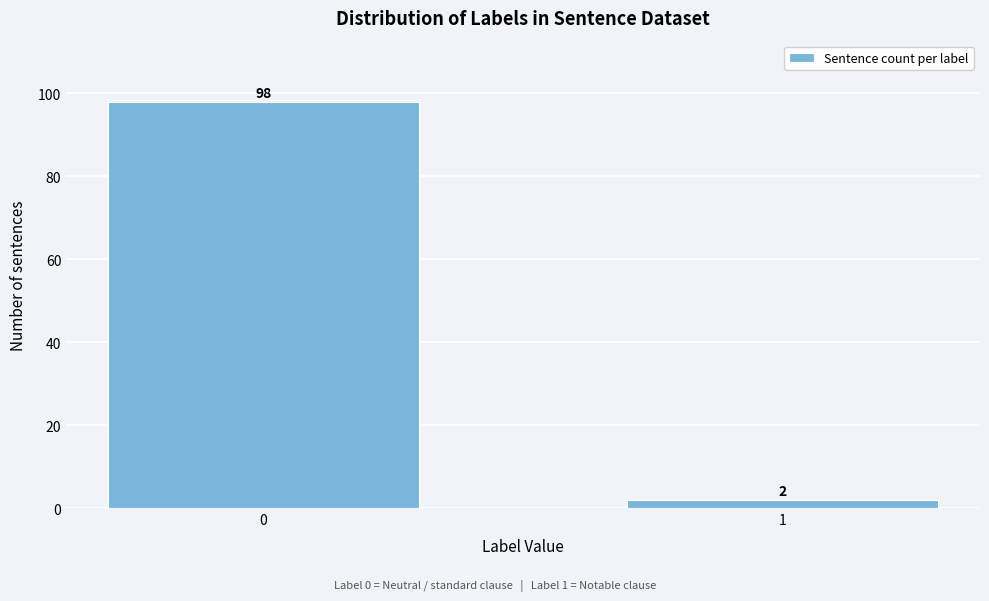

Reading left to right, extract all data points from this chart.

98	2